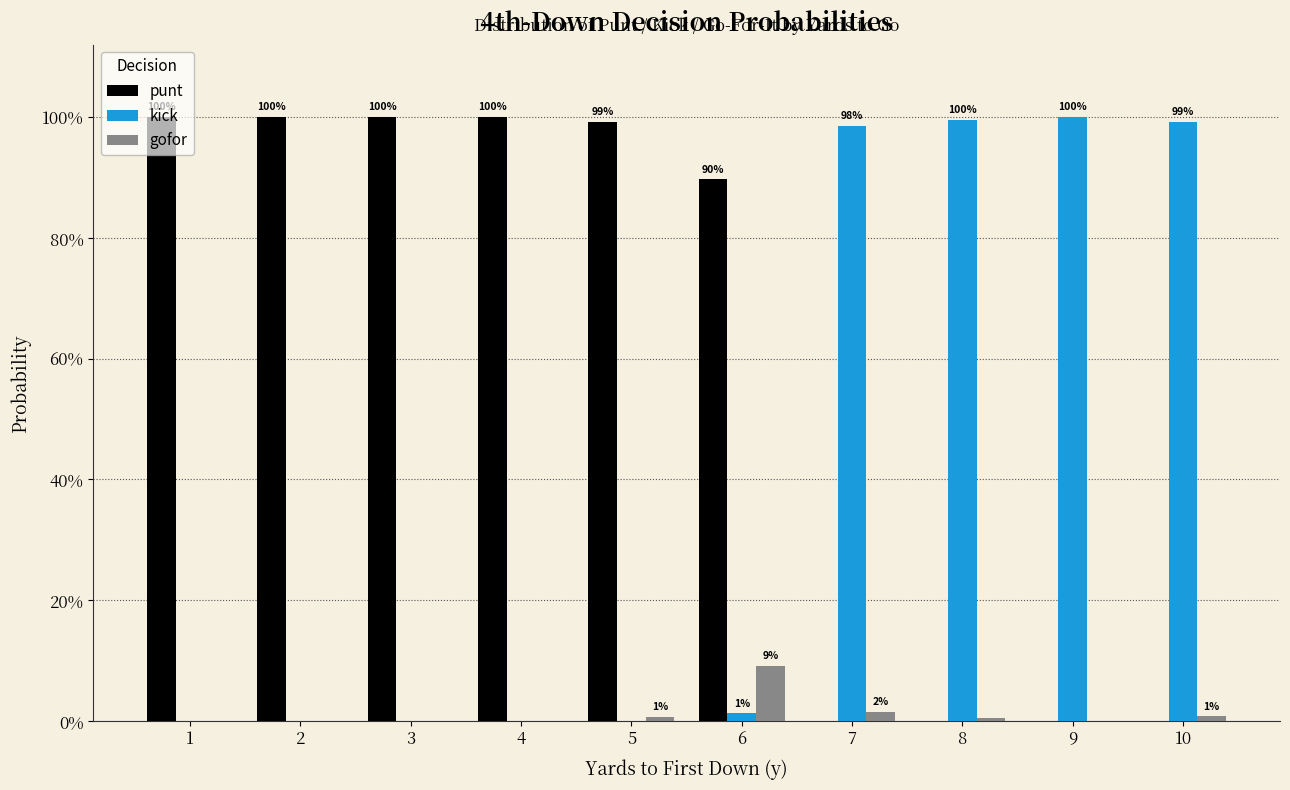

Where is gofor nearest to the value 0?

1